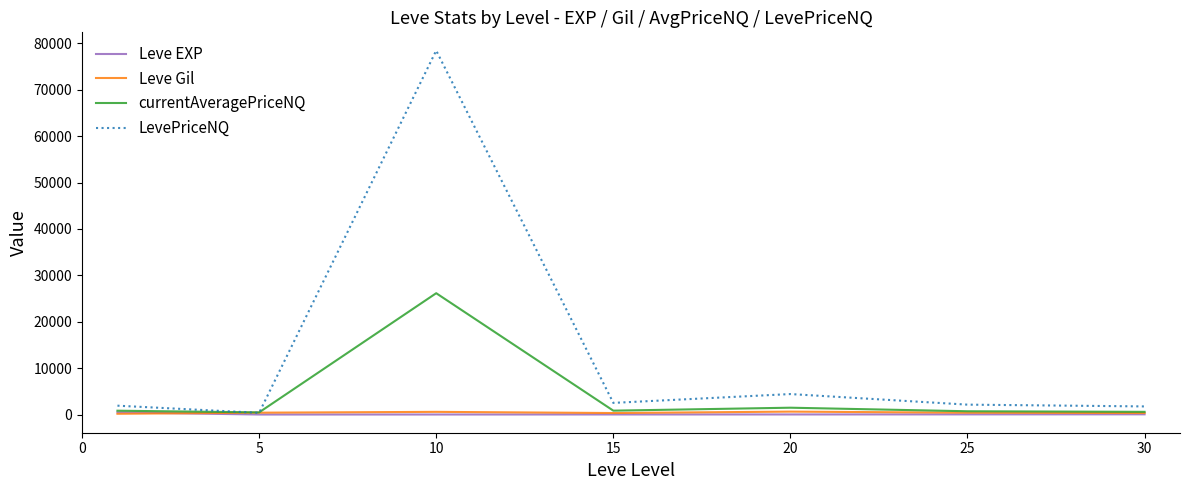

Which series has the largest range (max minus min)?

LevePriceNQ